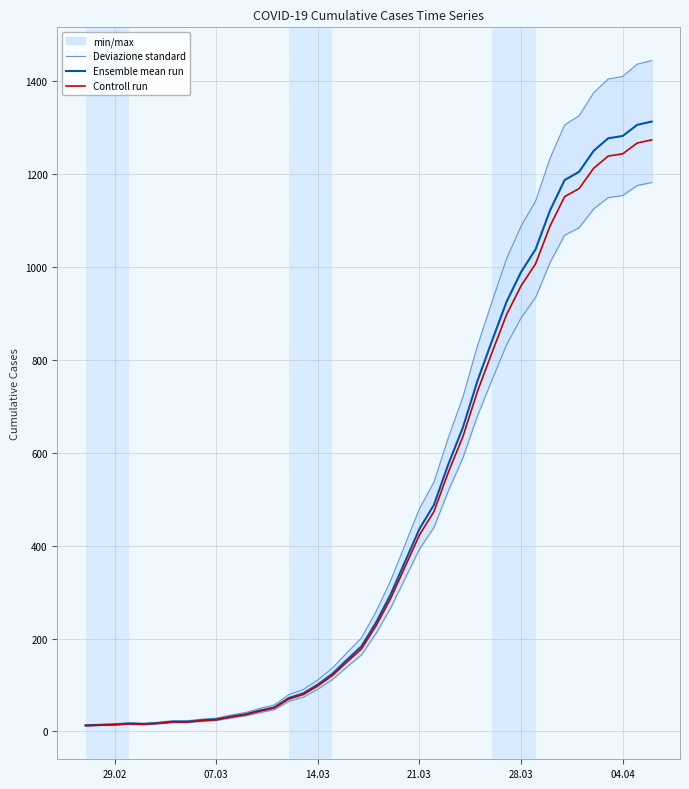

What is the maximum value for Controll run?

1273.6